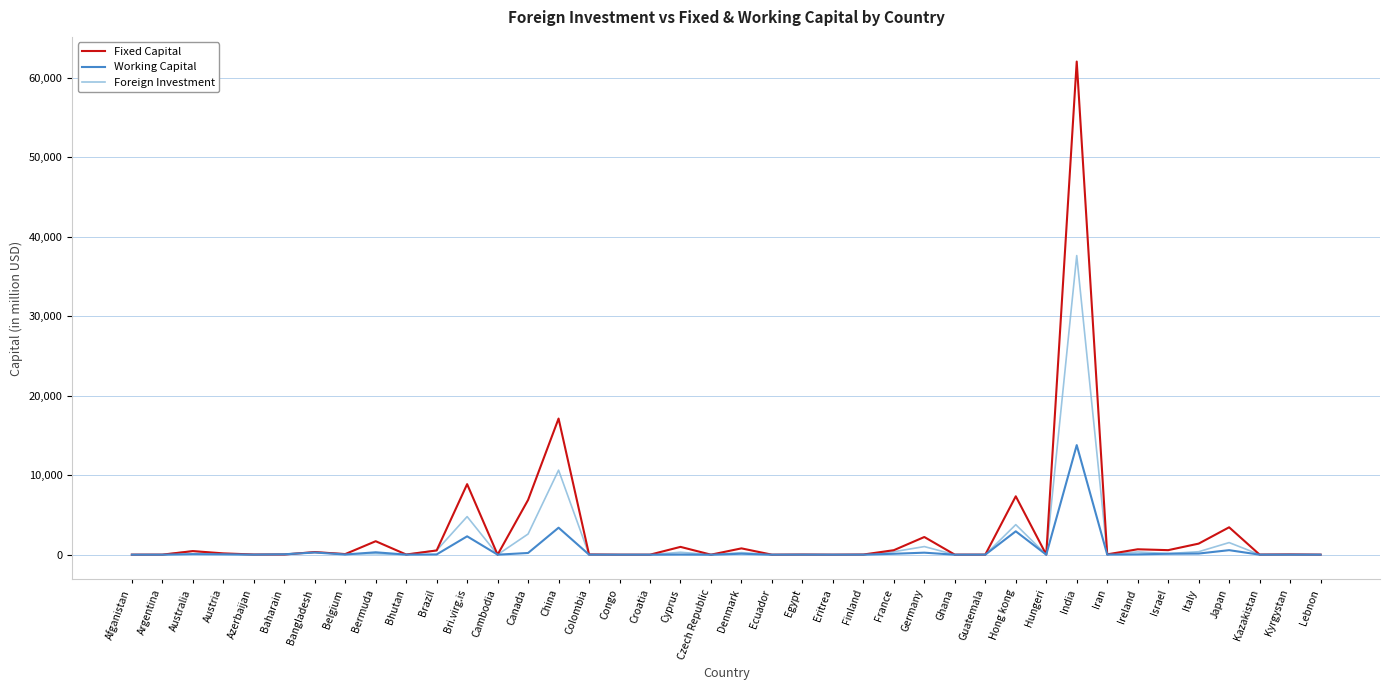

What value does the Fixed Capital series have at China?

17119.9